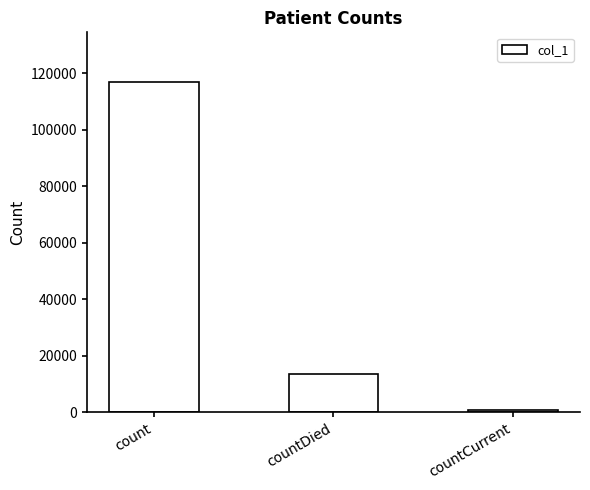

Is it true that the value at countDied is 13525?

True